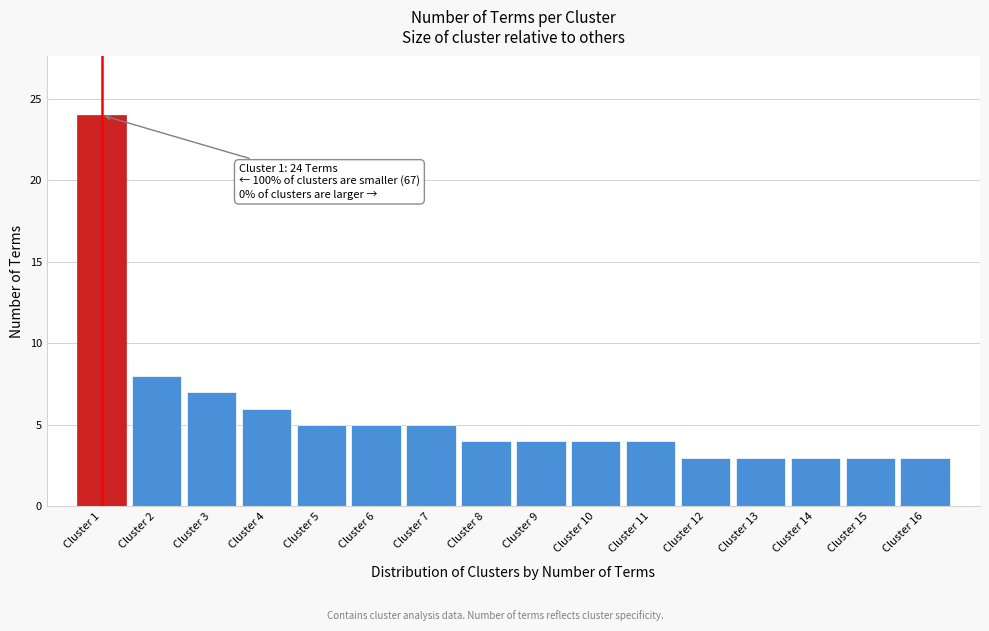

Reading left to right, list all the values displayed in this chart.

24	8	7	6	5	5	5	4	4	4	4	3	3	3	3	3